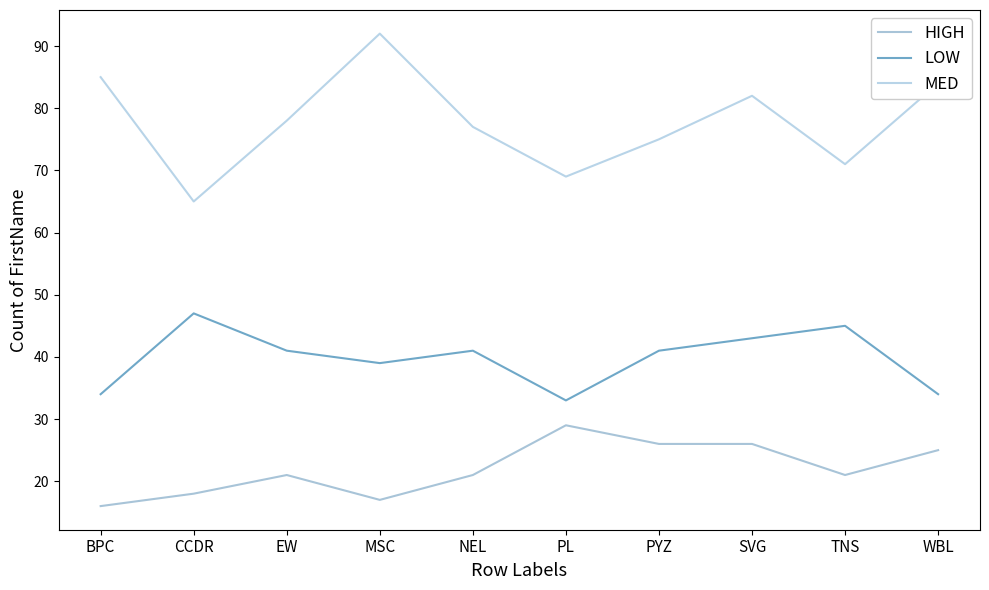

In HIGH, how many points are lower than both neighbors (excluding endpoints)?

2